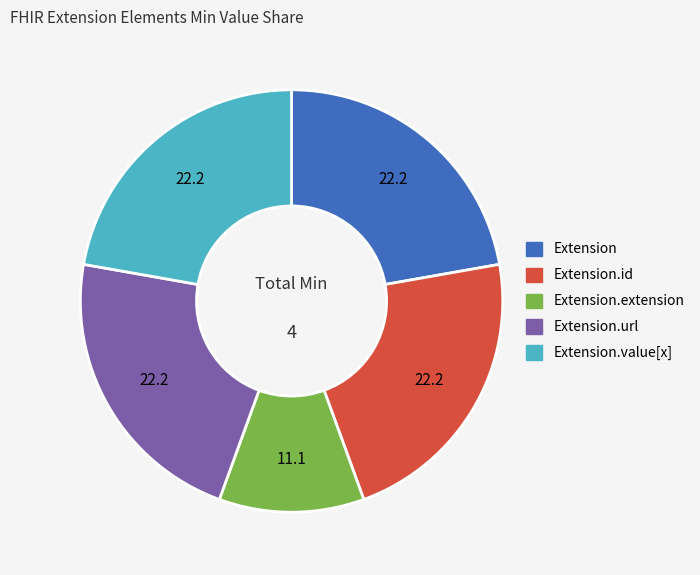

Is there any slice that represents more than half of the pie?

No